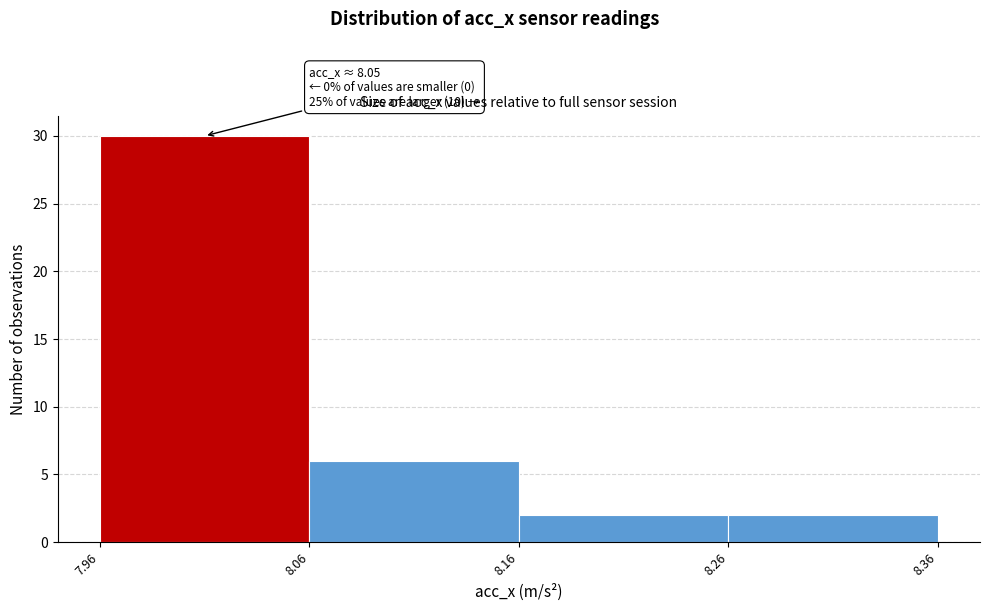

Which range on the x-axis has the tallest bar?

7.96 to 8.06